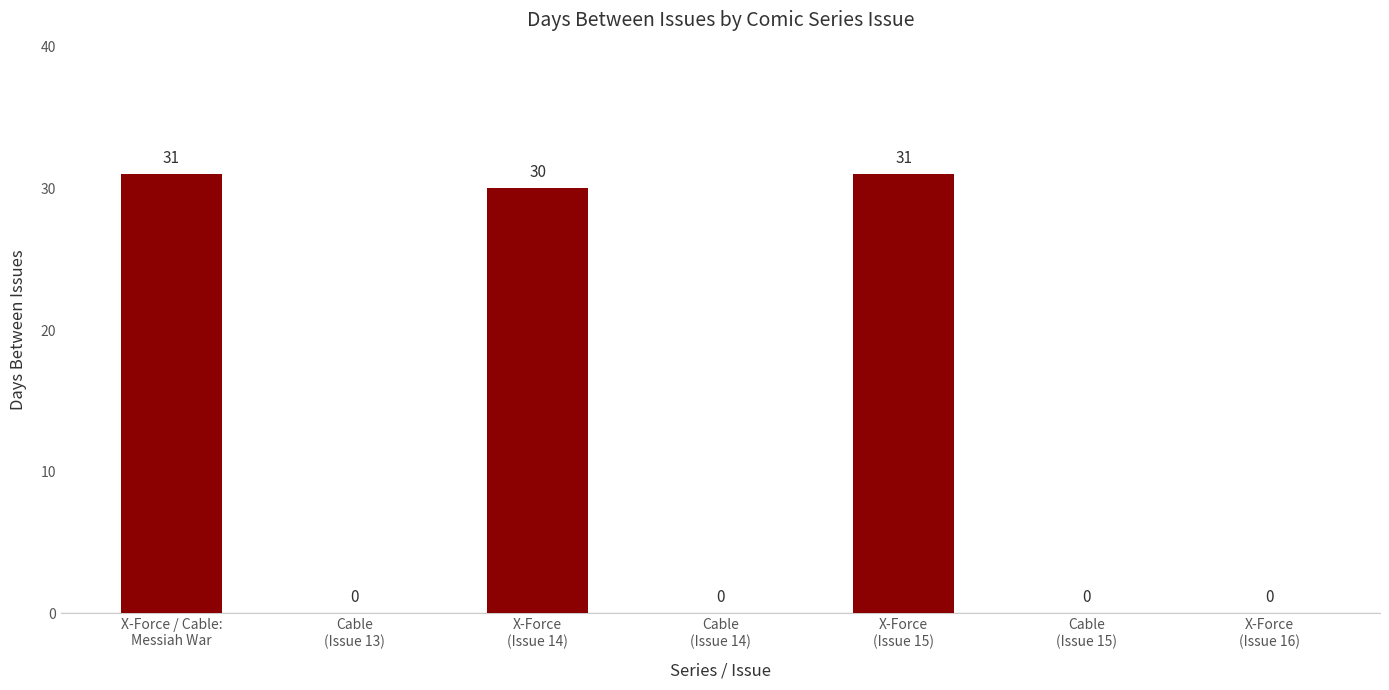

What is the sum of all values?

92